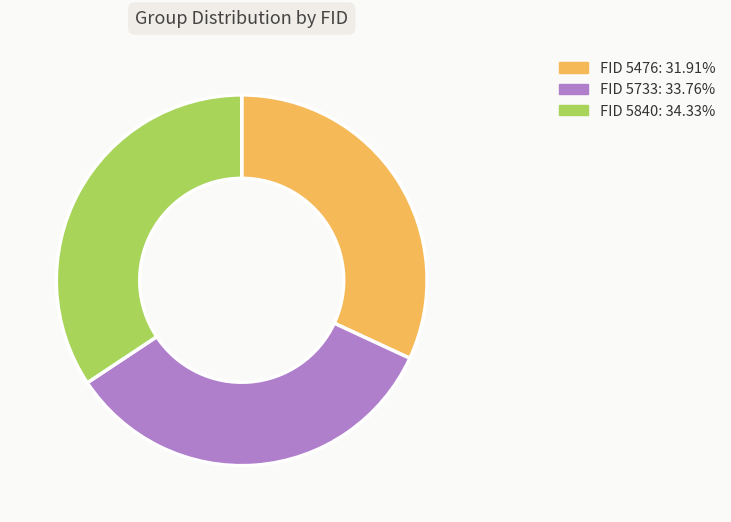

Do FID 5733: 33.76% and FID 5840: 34.33% together represent more than half of the pie?

Yes